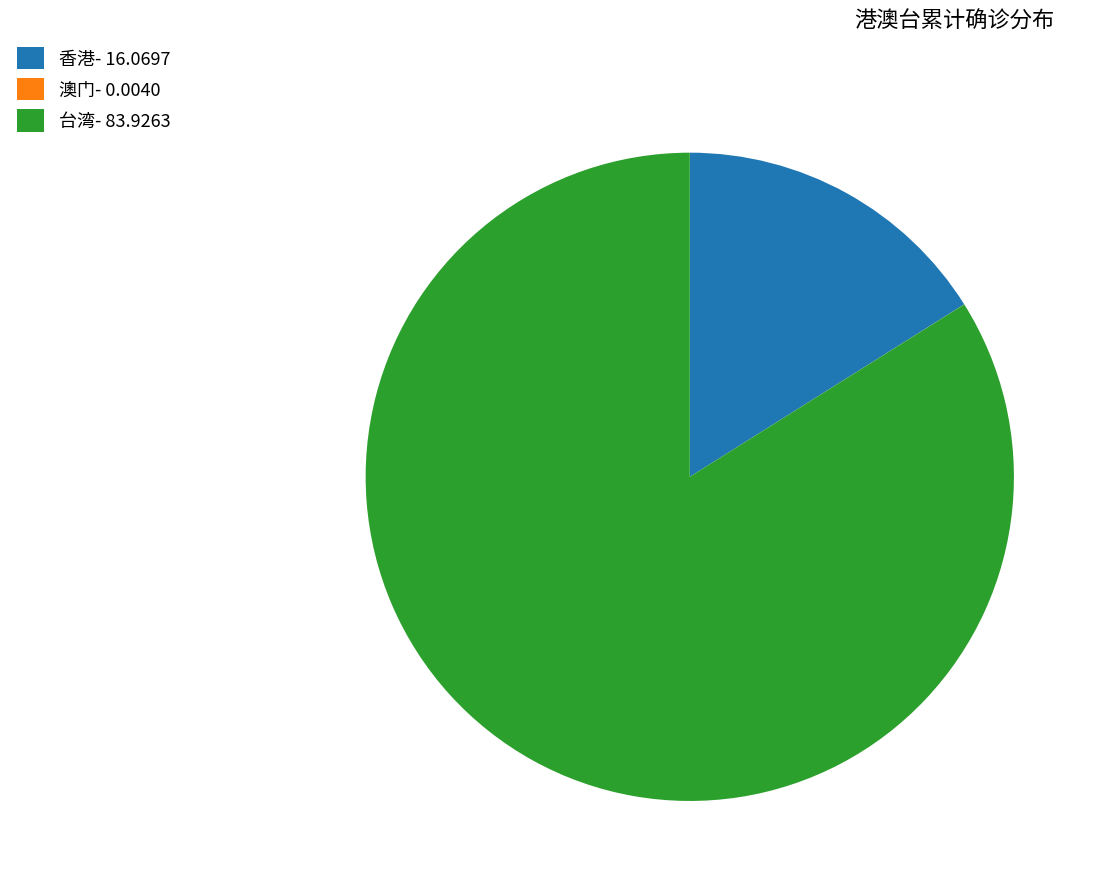

Is the sum of 香港- 16.0697 and 台湾- 83.9263 greater than half?

Yes